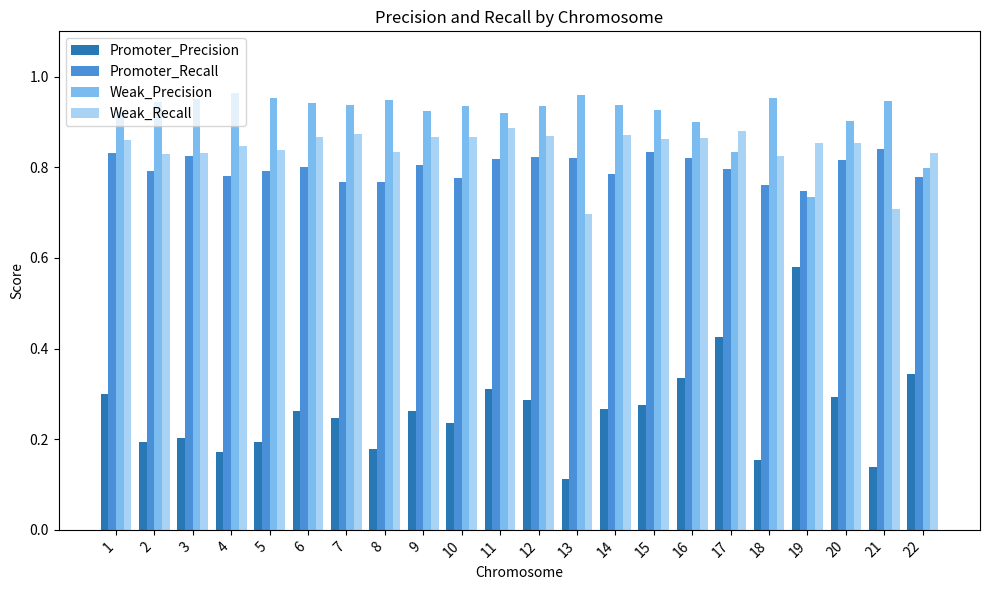

Which series has the largest range (max minus min)?

Promoter_Precision